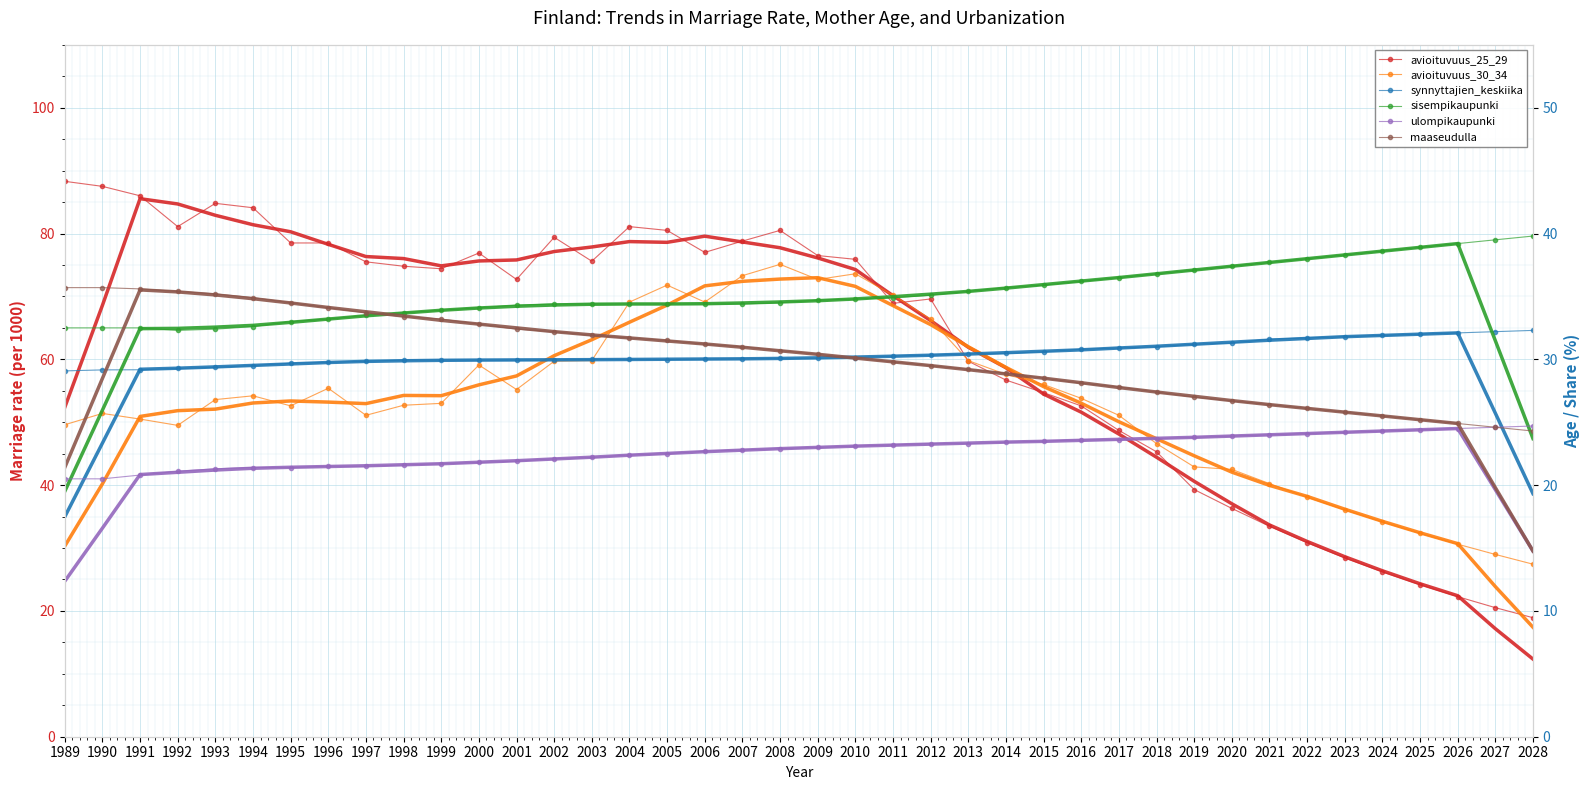

Is the value of avioituvuus_30_34 at 1996 greater than the value of sisempikaupunki at 2002?

Yes